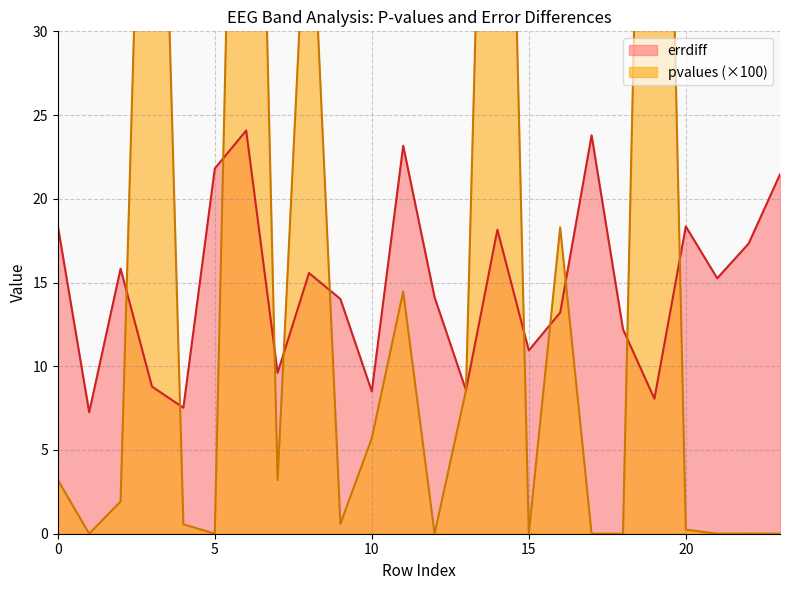

What is the value of the errdiff point at the 15th from the left?

18.2